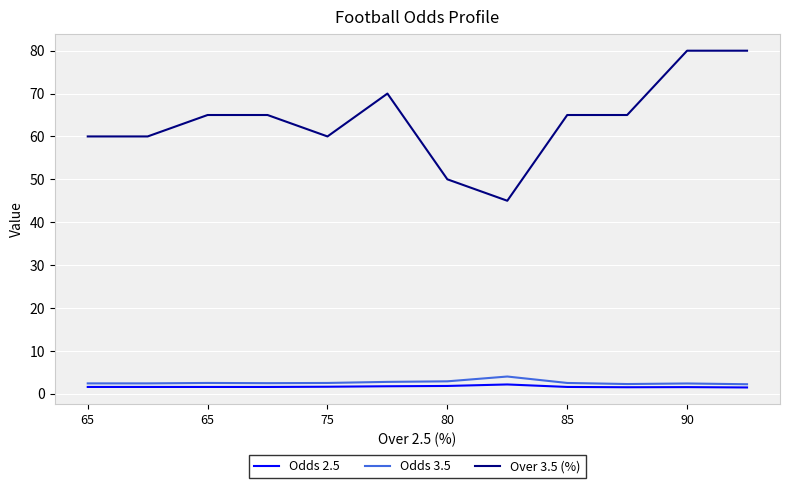

True or false: Odds 3.5 and Over 3.5 (%) intersect in this chart.

False